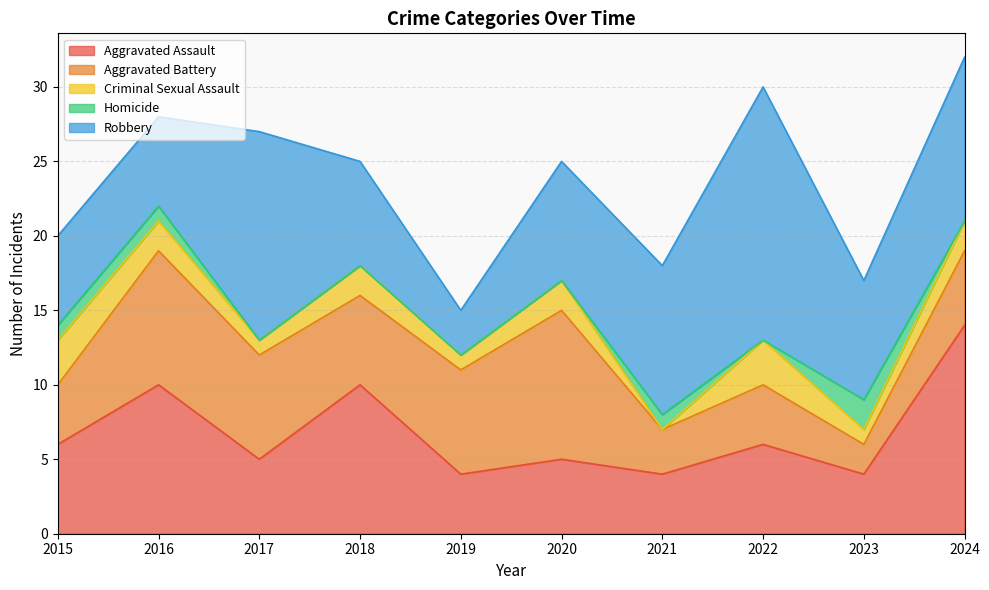

After their last crossing, which series has the higher values: Criminal Sexual Assault or Homicide?

Criminal Sexual Assault